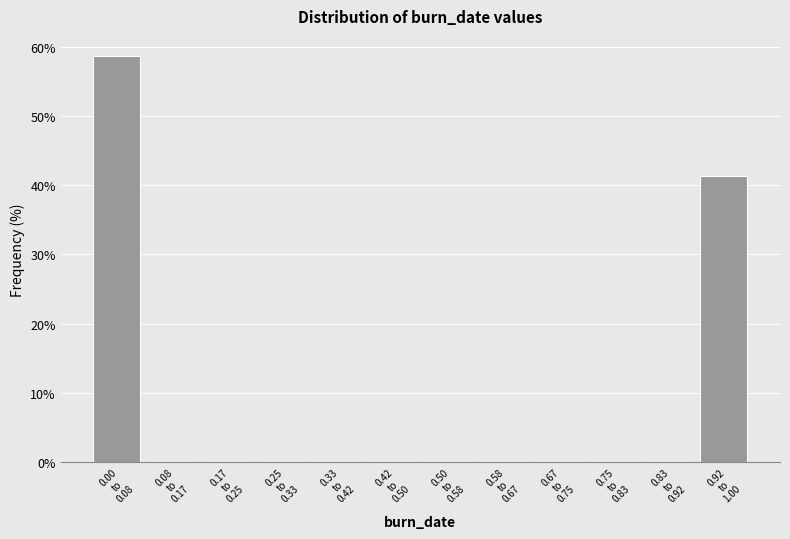

What is the sum of all values?

100.0